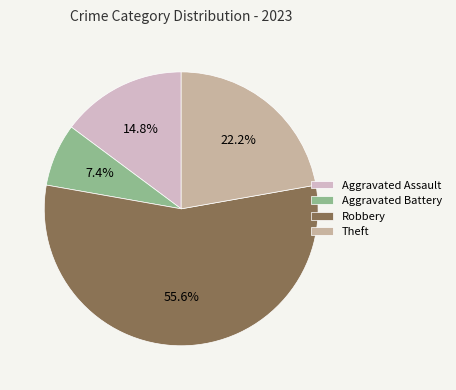

Which has a higher value, Theft or Aggravated Battery?

Theft